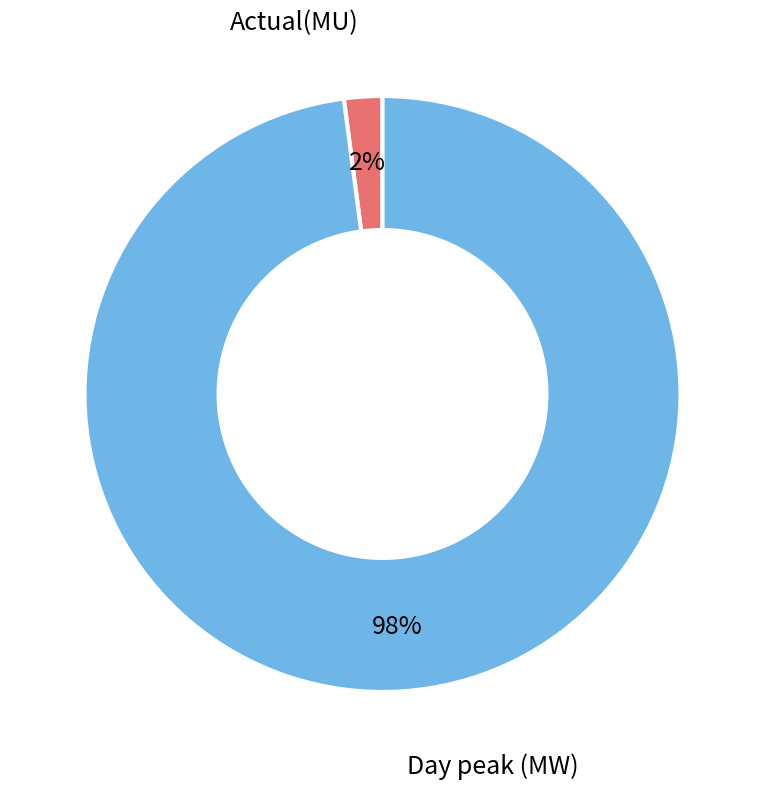

What is the majority slice?

Day peak (MW)